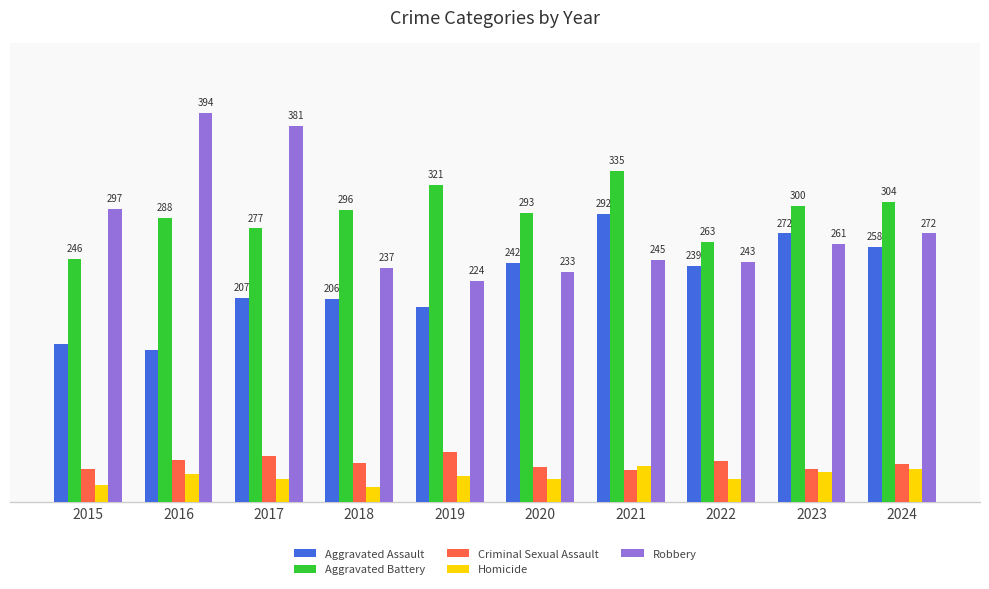

Does the chart contain stacked bars?

No